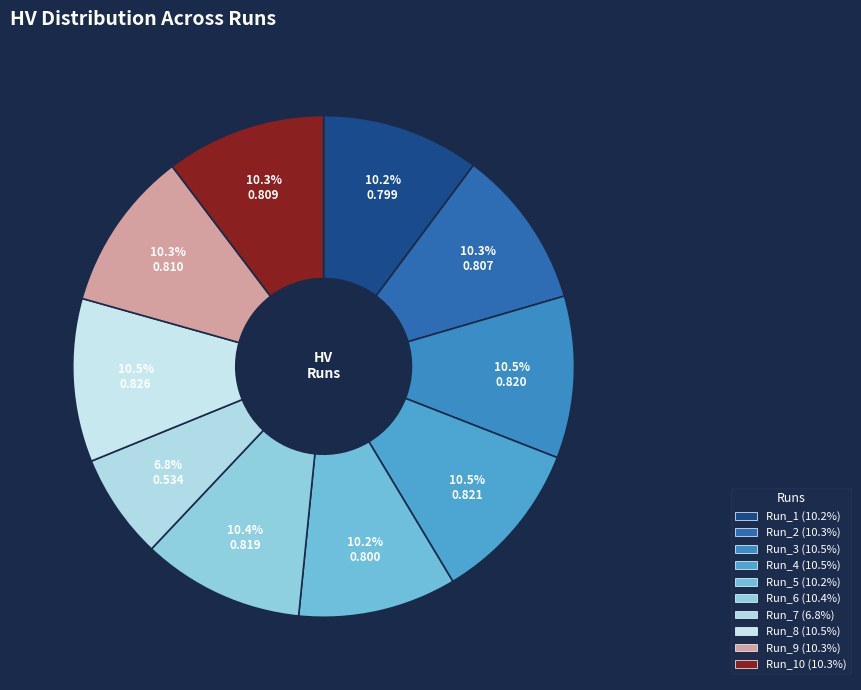

Which slice is the smallest?

Run_7